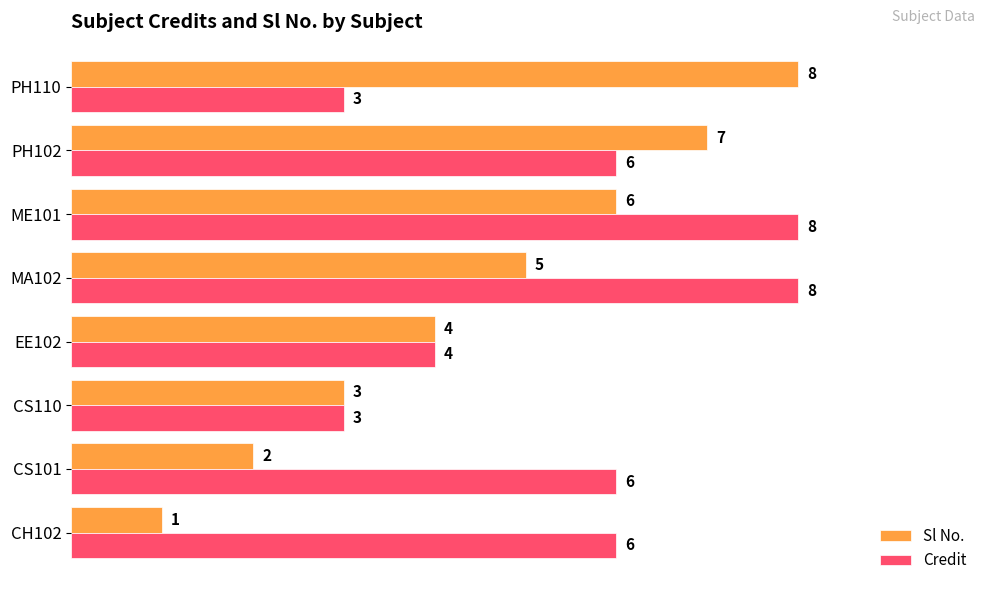

What is the sum of all Credit values?

44